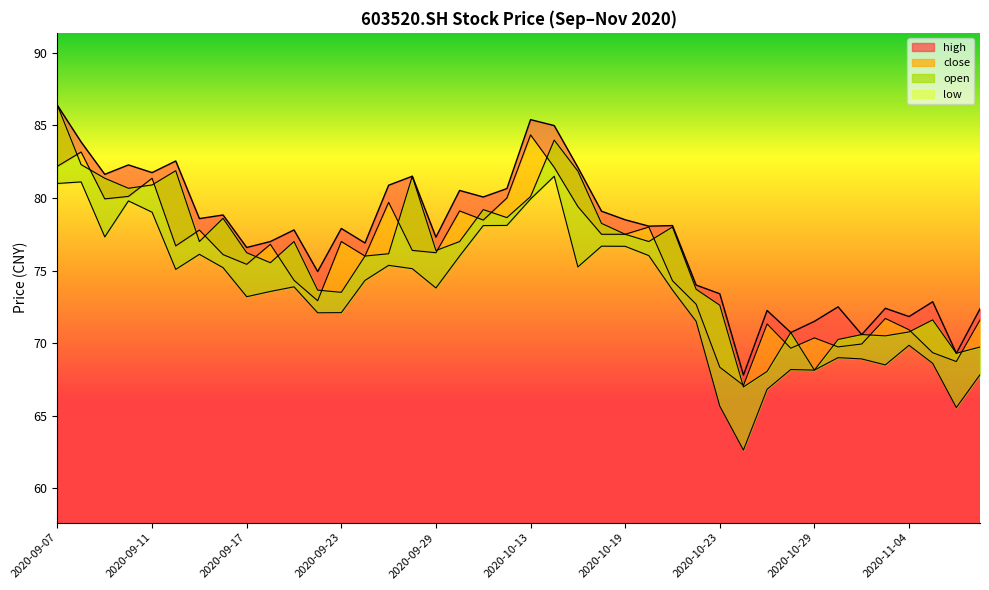

Where does the close series first go above 76?

2020-09-07